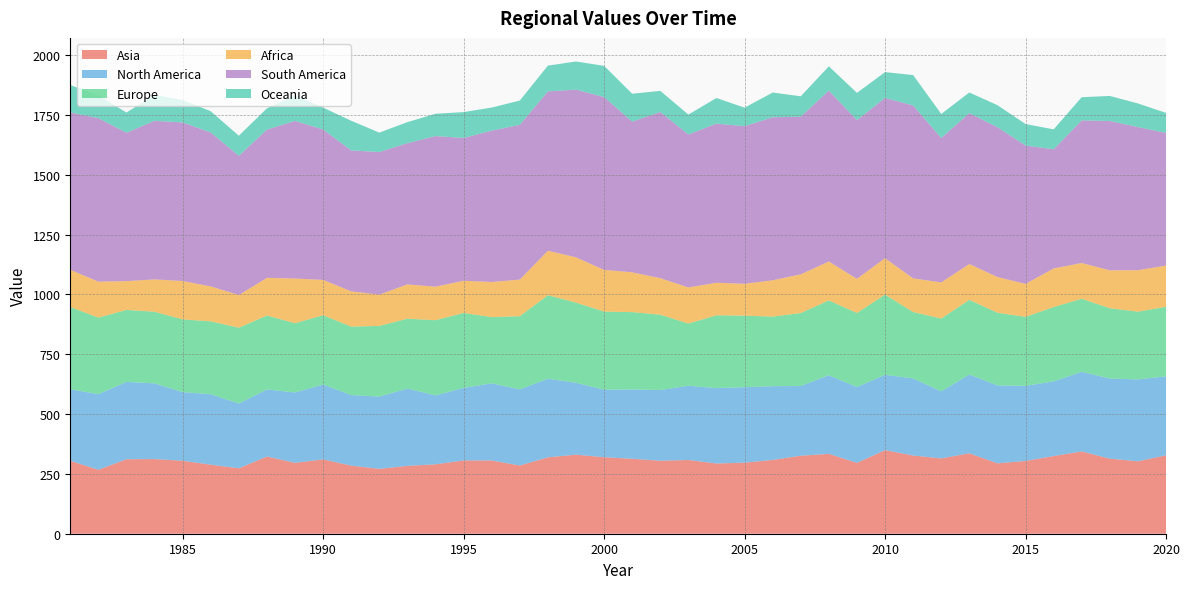

Reading right to left, extract all data points from this chart.

Asia: 327.5	302.6	313.7	343.8	324.6	304.0	294.1	336.0	314.8	326.7	349.2	296.2	333.6	325.9	308.3	296.9	293.4	308.1	305.0	313.0	319.6	330.3	319.1	285.0	306.1	306.1	290.0	283.5	271.0	284.5	310.6	296.2	322.5	273.4	288.4	304.8	311.9	311.2	267.3	304.7
North America: 330.1	342.3	334.8	332.5	312.0	313.8	325.5	329.2	280.1	322.2	314.7	316.9	328.4	291.4	308.2	315.2	315.0	310.3	295.2	289.9	282.3	300.5	328.5	318.1	322.3	303.3	287.9	323.3	302.0	294.9	312.6	294.2	280.3	270.9	294.3	286.8	316.3	323.1	316.0	298.9
Europe: 290.5	282.9	293.8	305.4	310.5	288.2	303.8	312.2	304.4	277.5	335.3	309.3	312.9	304.8	290.7	299.0	304.3	259.8	314.9	323.0	326.2	334.8	349.0	305.8	276.6	313.2	314.3	291.7	295.3	285.9	289.7	289.3	309.0	316.6	304.6	303.9	299.2	300.8	319.6	343.8
Africa: 172.2	173.3	158.3	149.4	161.3	137.9	149.1	149.6	150.9	140.6	152.2	142.6	162.6	161.7	152.0	133.2	136.0	150.8	152.6	166.4	174.3	189.3	185.8	153.0	146.9	134.4	140.0	143.2	130.8	147.4	147.7	186.7	157.3	136.7	145.8	160.4	135.1	120.3	150.4	155.1
South America: 554.6	598.0	624.0	595.9	497.8	578.1	625.9	630.2	603.2	722.5	669.5	663.0	713.9	658.6	680.9	658.5	664.7	639.2	694.3	629.5	722.0	700.5	665.7	646.6	632.1	596.7	629.2	590.1	595.8	588.7	628.2	658.4	619.4	581.5	643.2	662.4	662.6	619.9	683.0	657.8
Oceania: 83.5	98.7	104.6	96.8	83.4	89.8	92.1	86.5	100.5	126.8	108.0	114.0	101.6	85.2	103.4	77.3	107.2	83.0	88.2	116.6	130.5	117.6	107.8	101.3	96.6	108.0	93.3	87.9	81.0	124.0	91.6	106.4	88.8	83.9	88.8	93.7	108.6	84.3	95.4	114.3